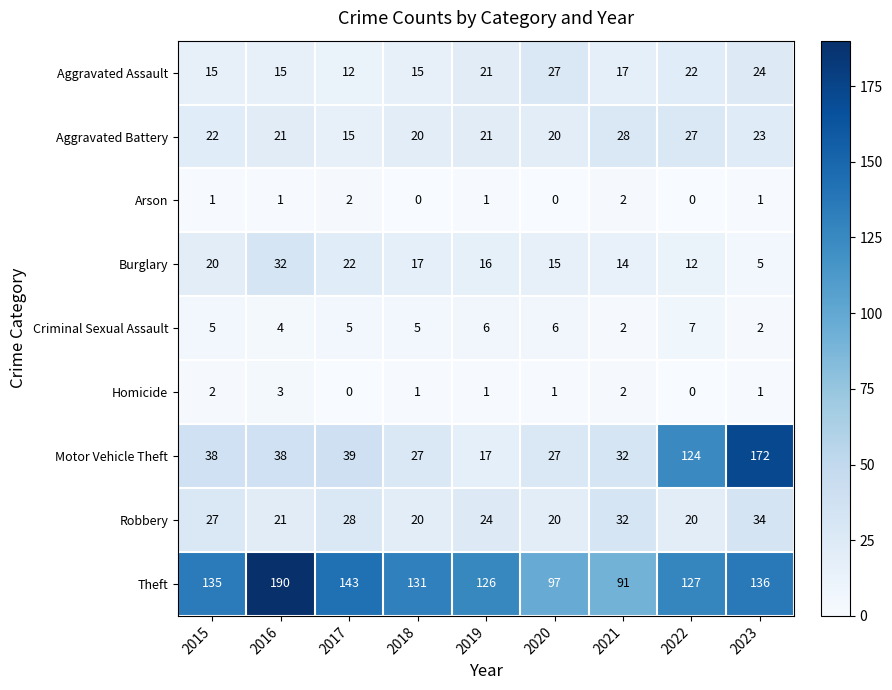

What is the maximum value shown in the chart?

190